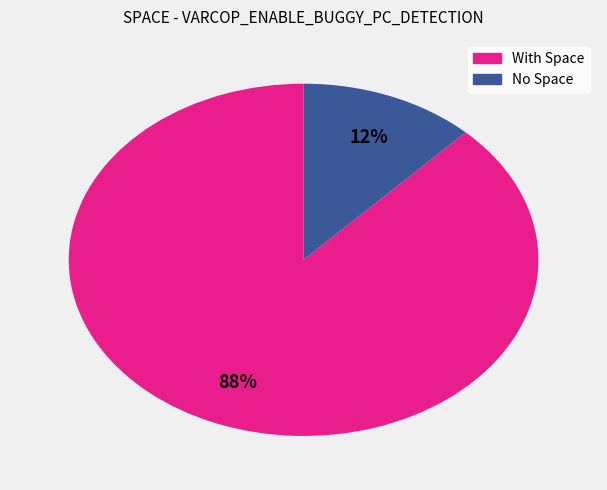

How many segments does this pie chart have?

2